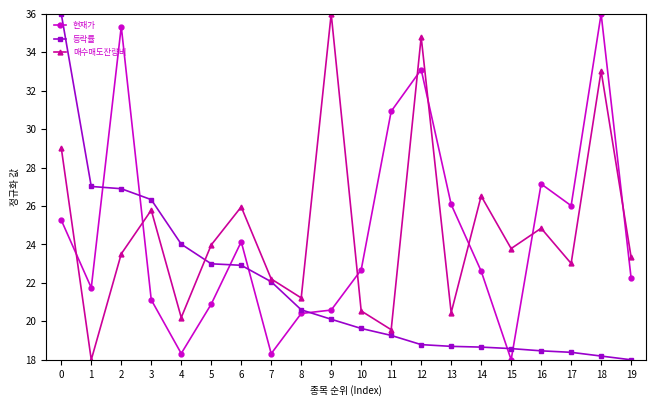

What is the difference between the maximum and minimum values in the 등락률 series?

18.0